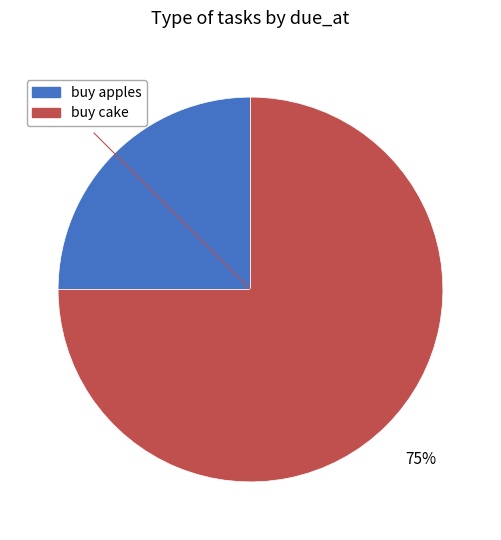

To the nearest percent, what is the average slice percentage?

50%